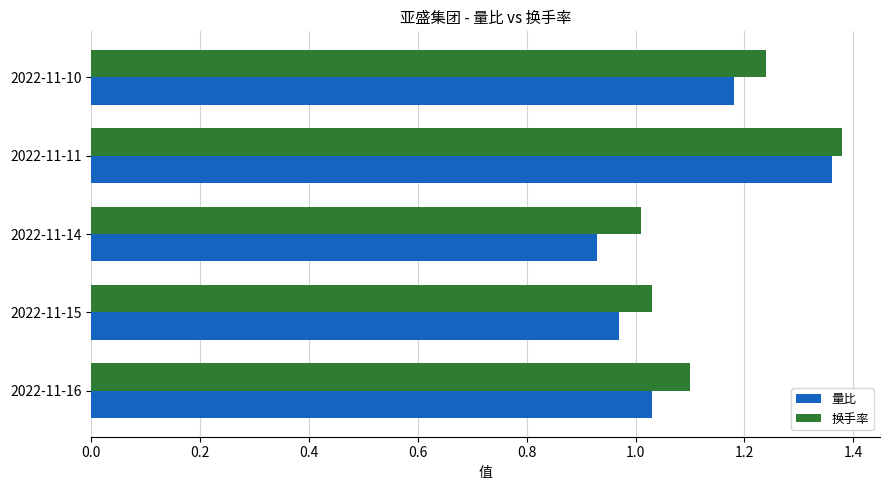

At which label does 量比 reach its peak?

2022-11-11